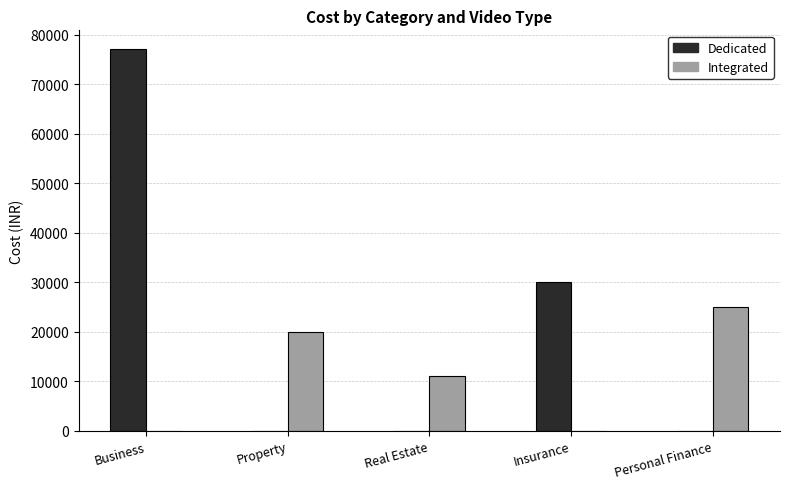

Between Property and Personal Finance, which series saw the biggest shift?

Integrated